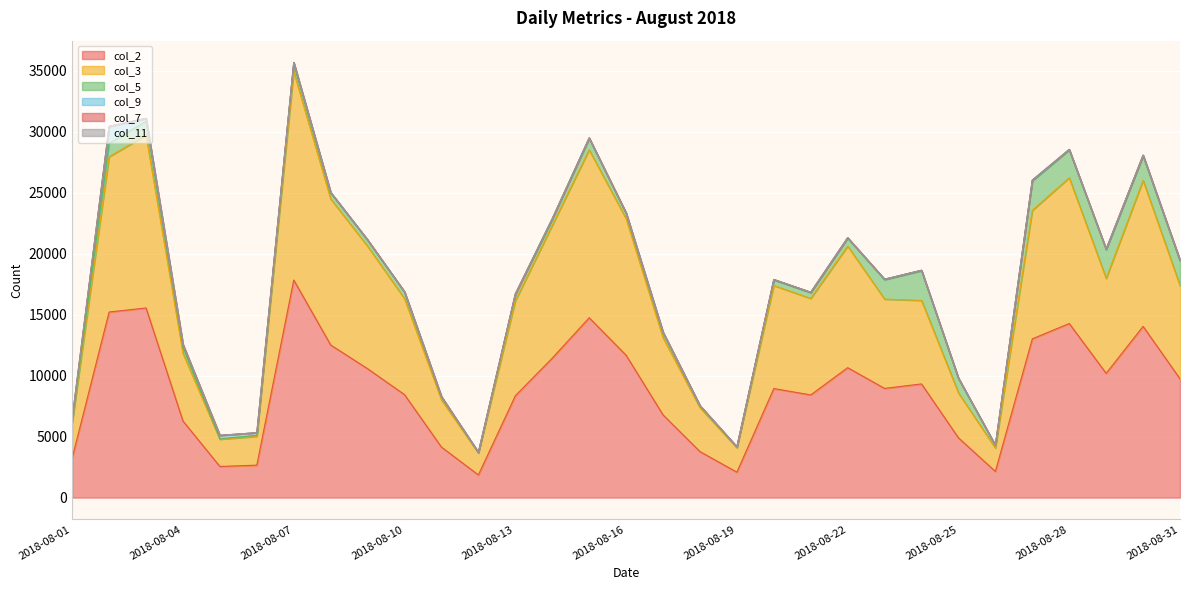

How many lines are shown in the chart?

6